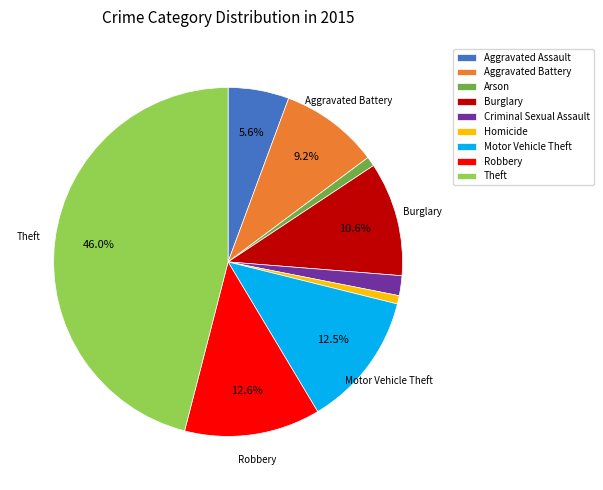

The Motor Vehicle Theft slice represents 13% of the pie. True or false?

True